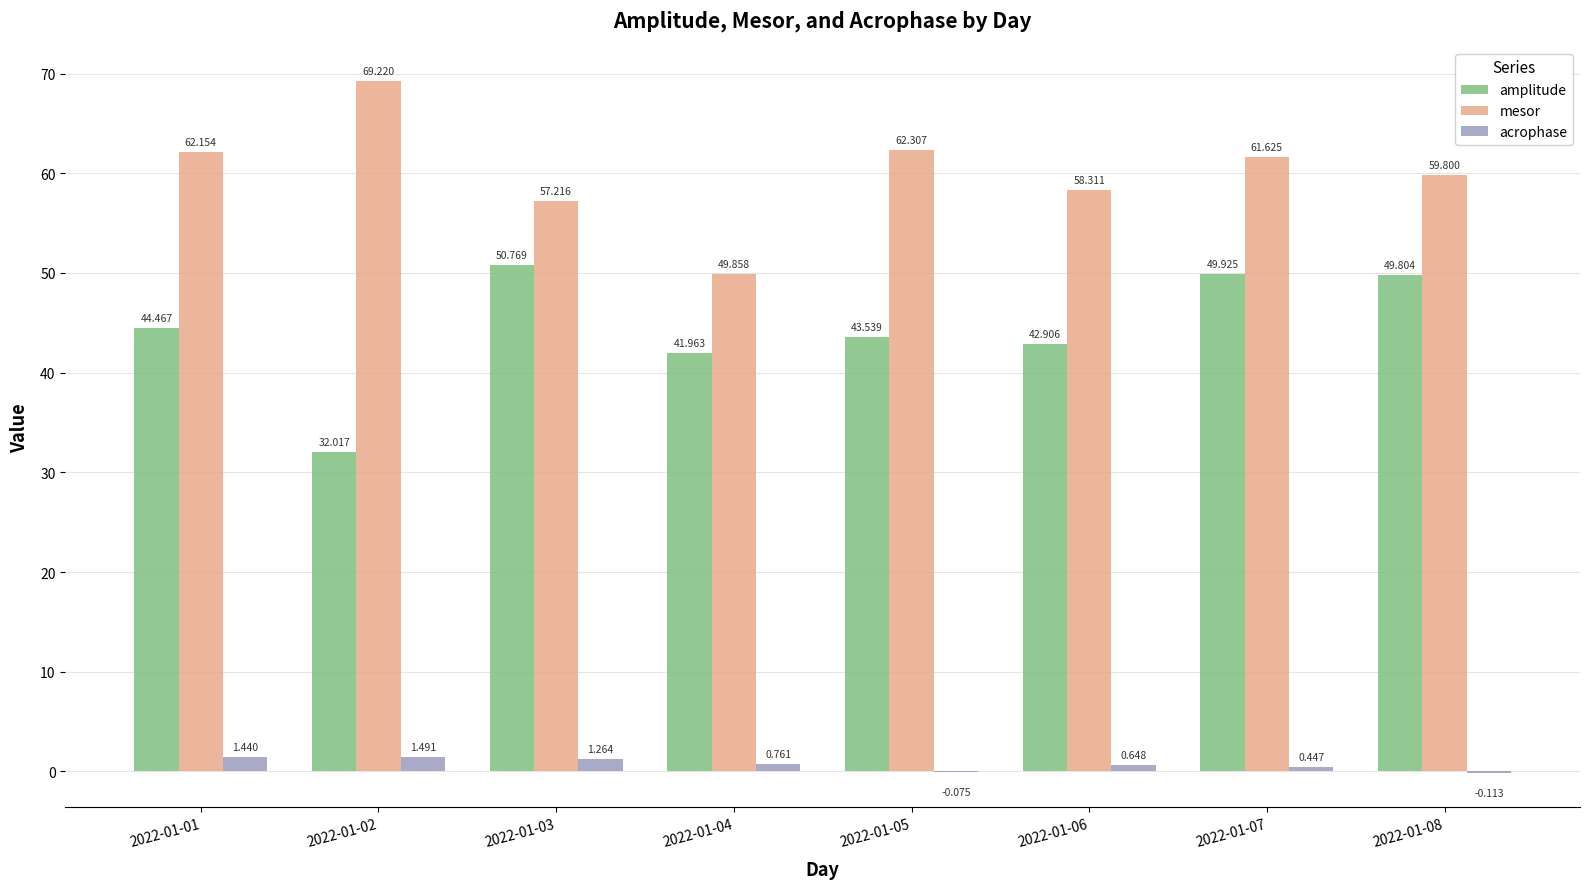

Between 2022-01-04 and 2022-01-08, which series saw the biggest shift?

mesor